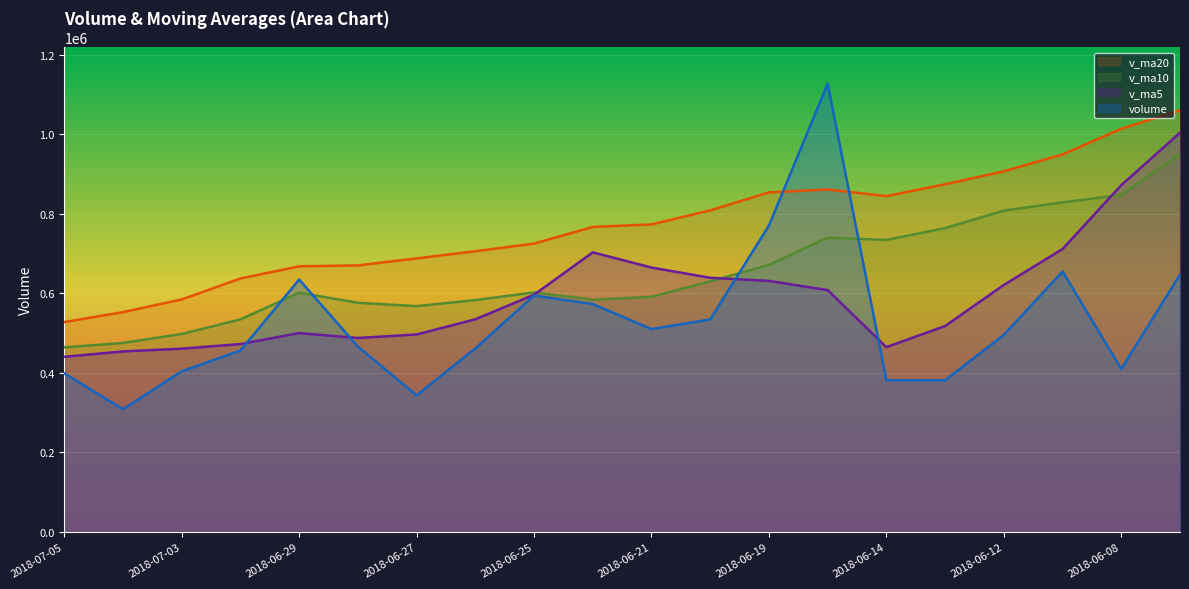

True or false: v_ma20 and v_ma5 intersect in this chart.

False